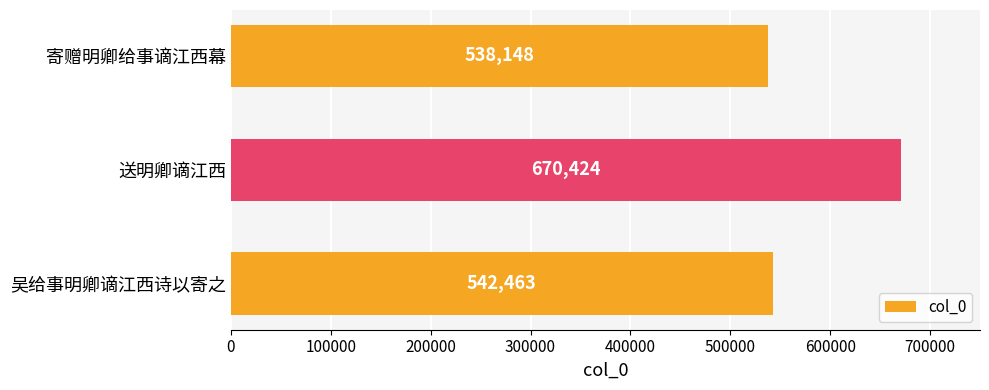

Rank the categories by value from highest to lowest.

送明卿谪江西, 吴给事明卿谪江西诗以寄之, 寄赠明卿给事谪江西幕